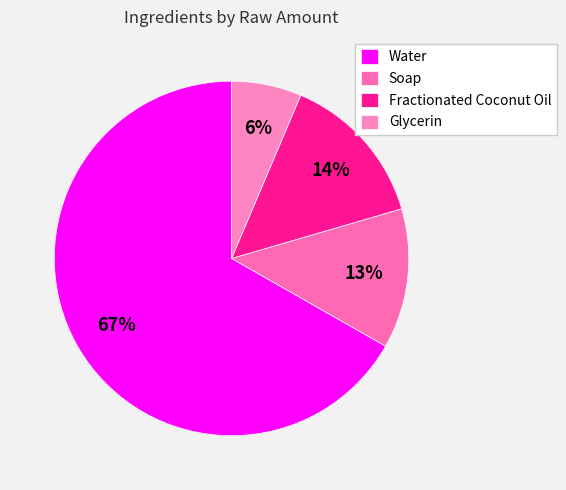

What percentage do Water and Glycerin together represent?

73.1%